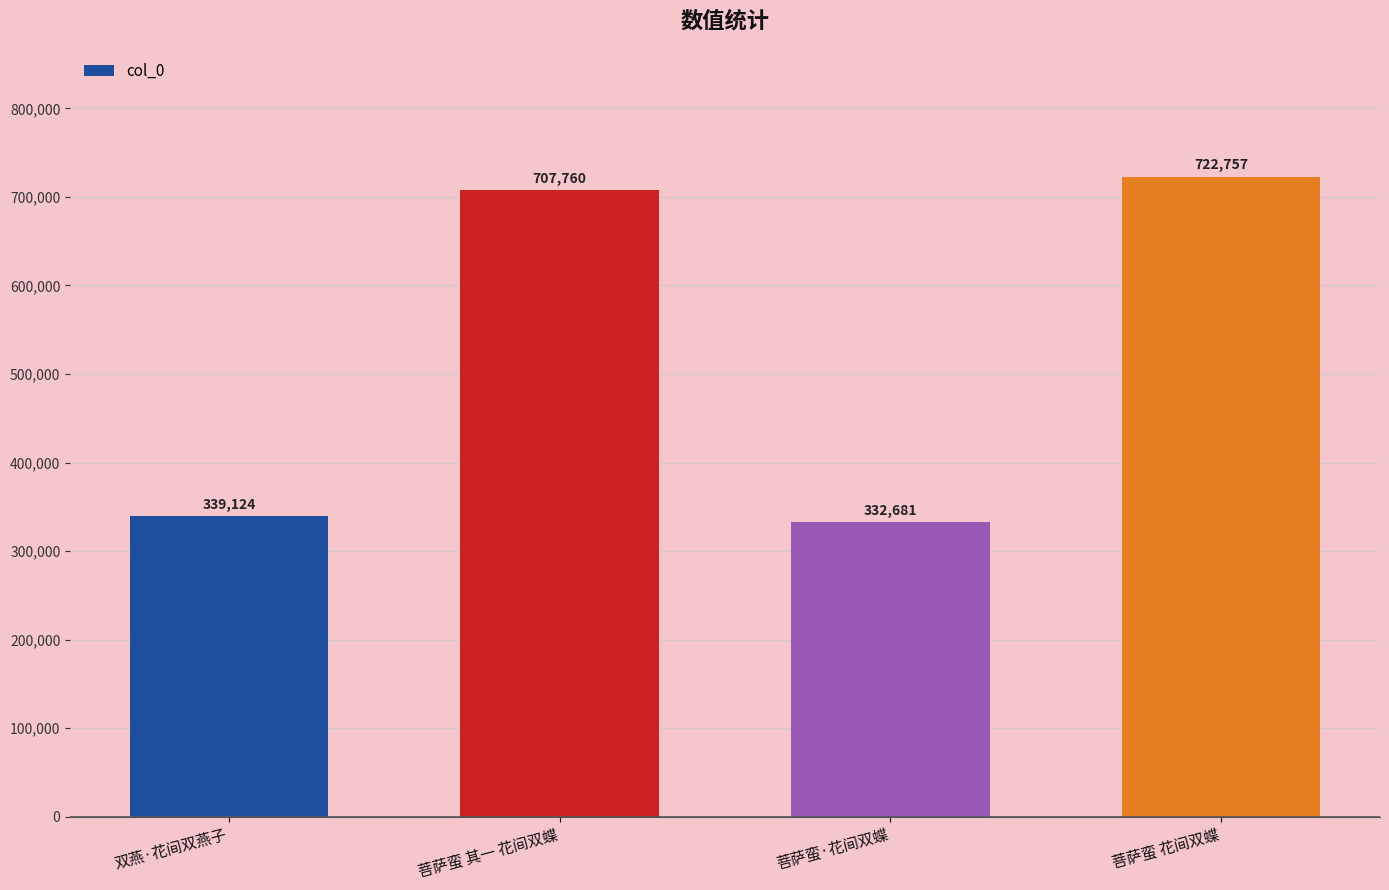

What is the value of the 2nd bar from the left?

707760